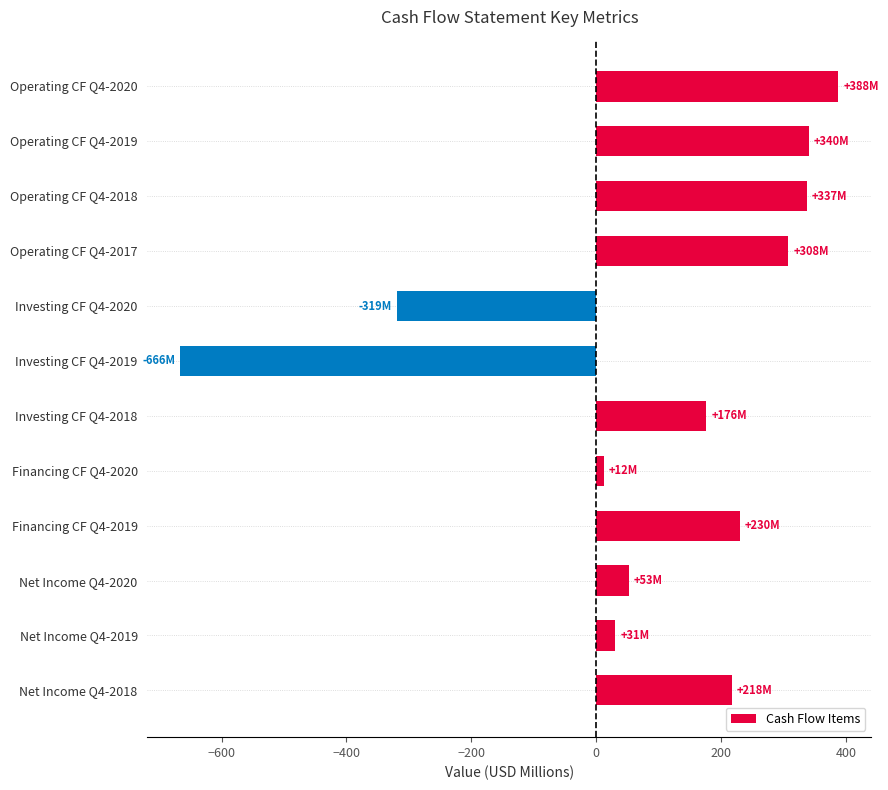

What is the change in value from Net Income Q4-2018 to Operating CF Q4-2020?

+170.3